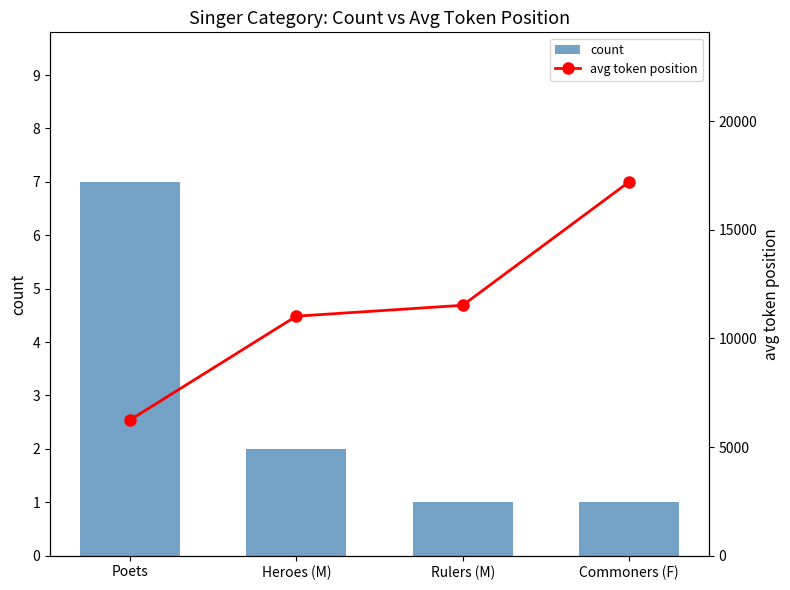

Rank the categories by avg token position value from highest to lowest.

Commoners (F), Rulers (M), Heroes (M), Poets